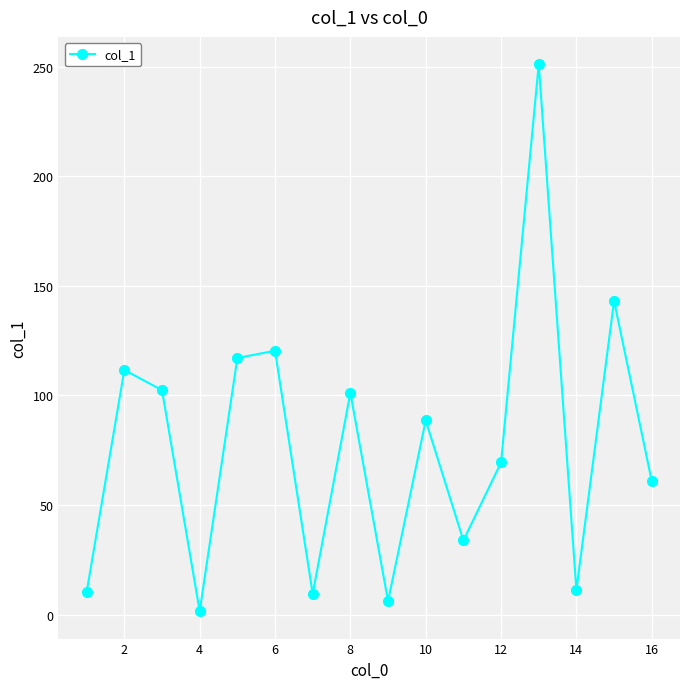

What is the value of the 12th point from the left?

69.4